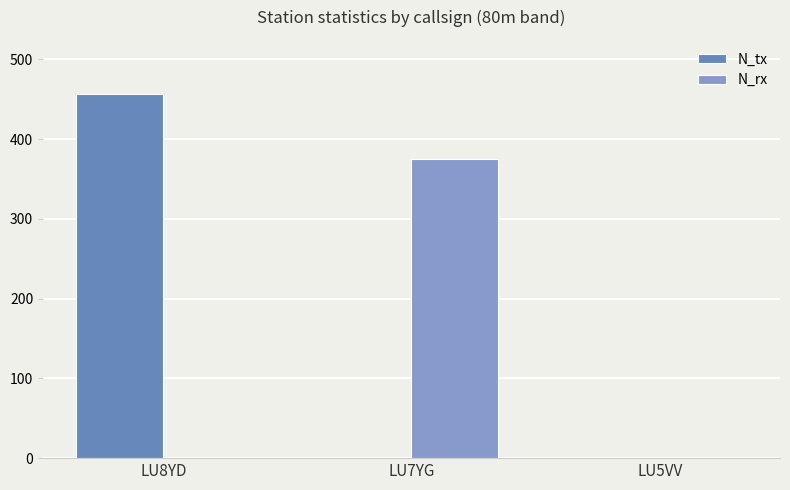

Count the number of data series in this chart.

2